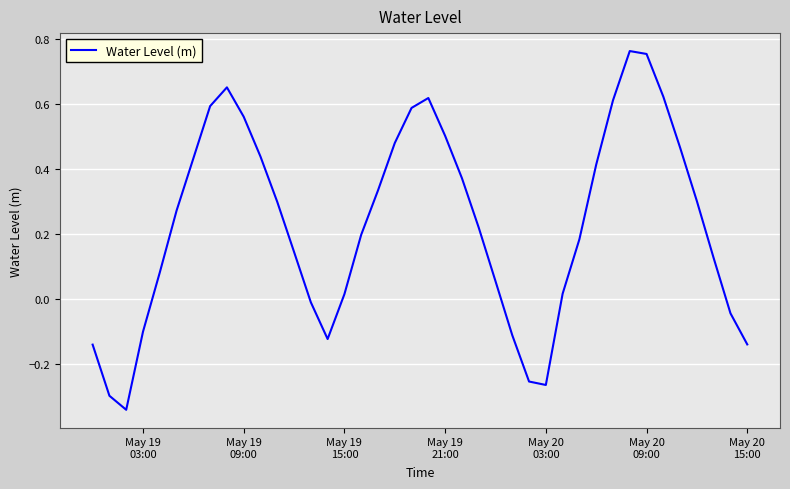

What is the difference between the maximum and minimum values?

1.1